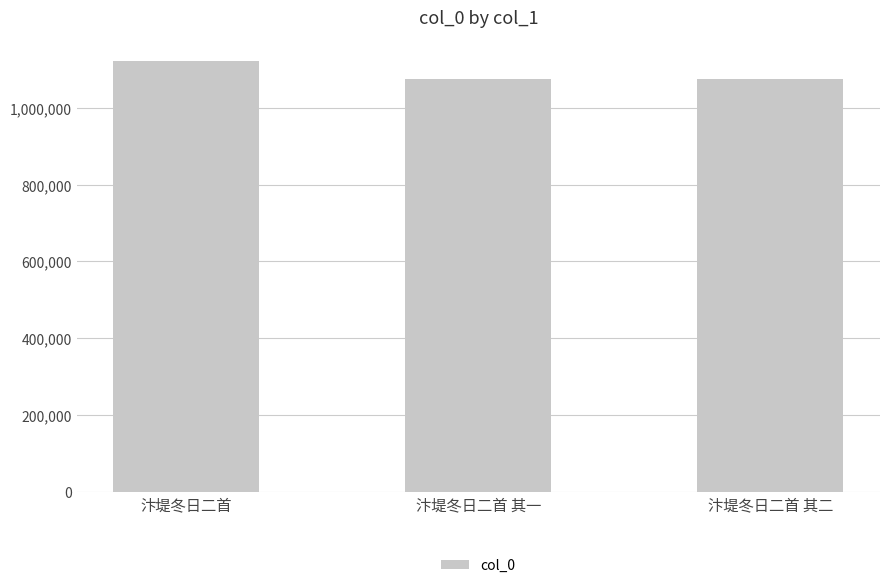

What is the change in value from 汴堤冬日二首 to 汴堤冬日二首 其一?

-45919